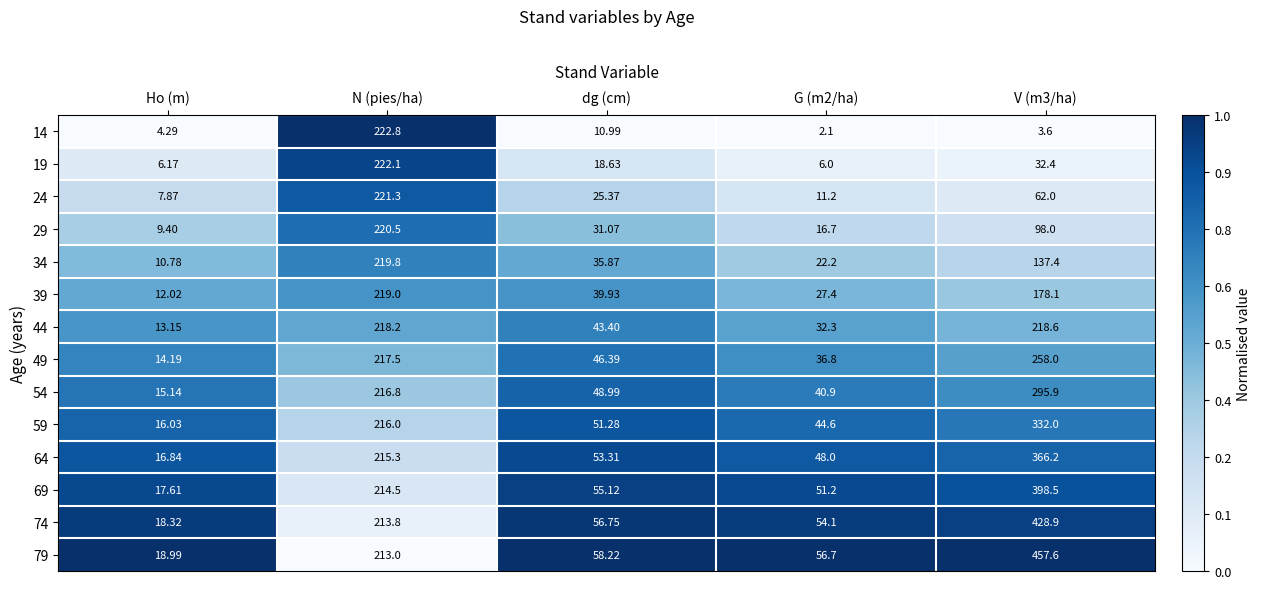

Is the value of 19 at G (m2/ha) greater than the value of 54 at Ho (m)?

No